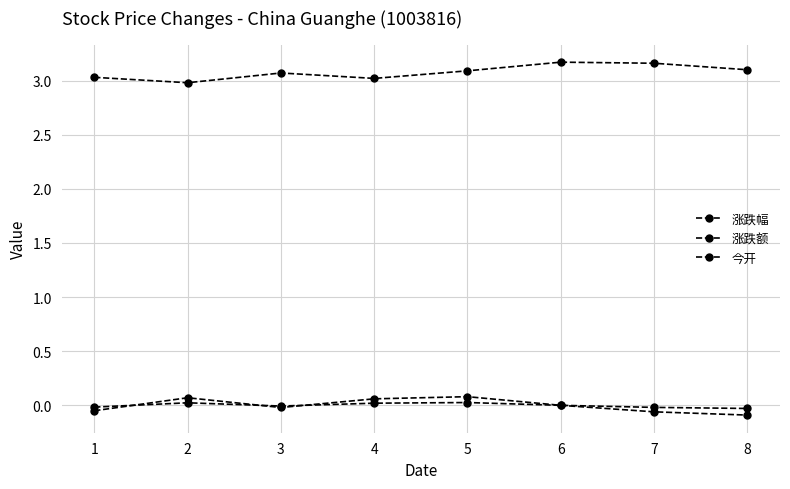

How many categories are shown in the chart?

8